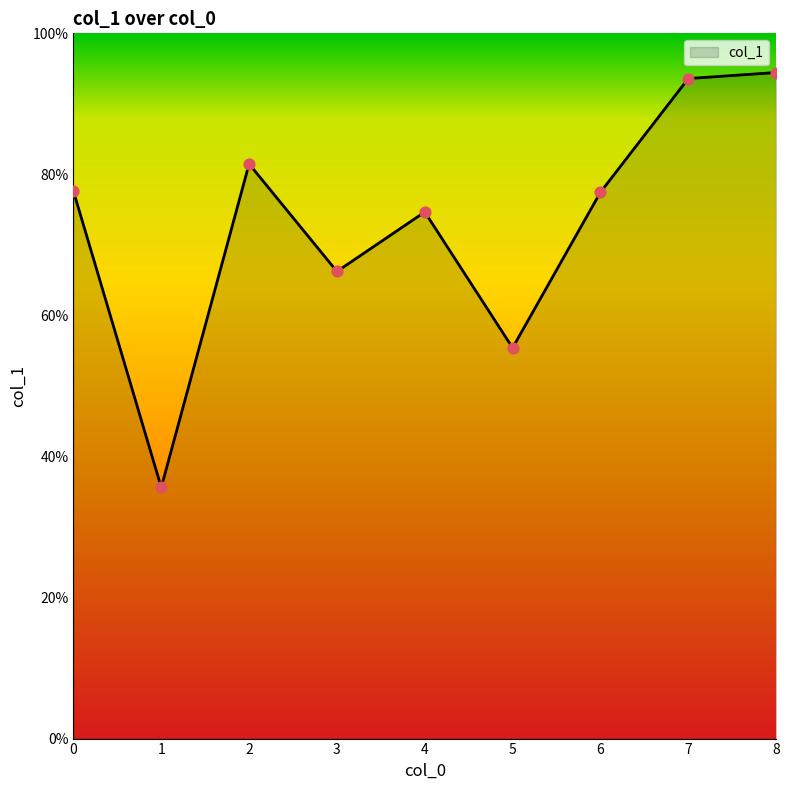

Is this an area chart (filled region under the line)?

Yes